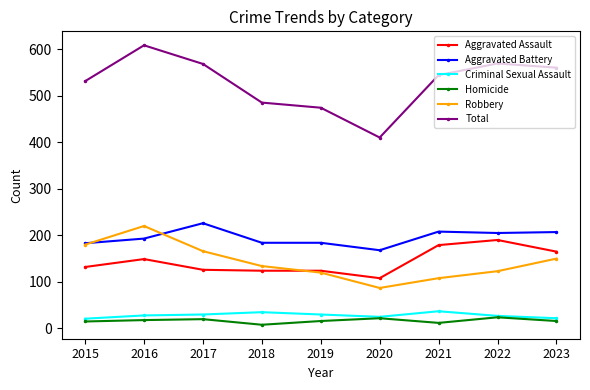

What is the sum of all Homicide values?

151